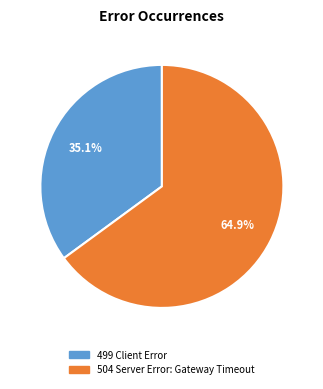

How much of the chart is everything except 504 Server Error: Gateway Timeout?

35.1%